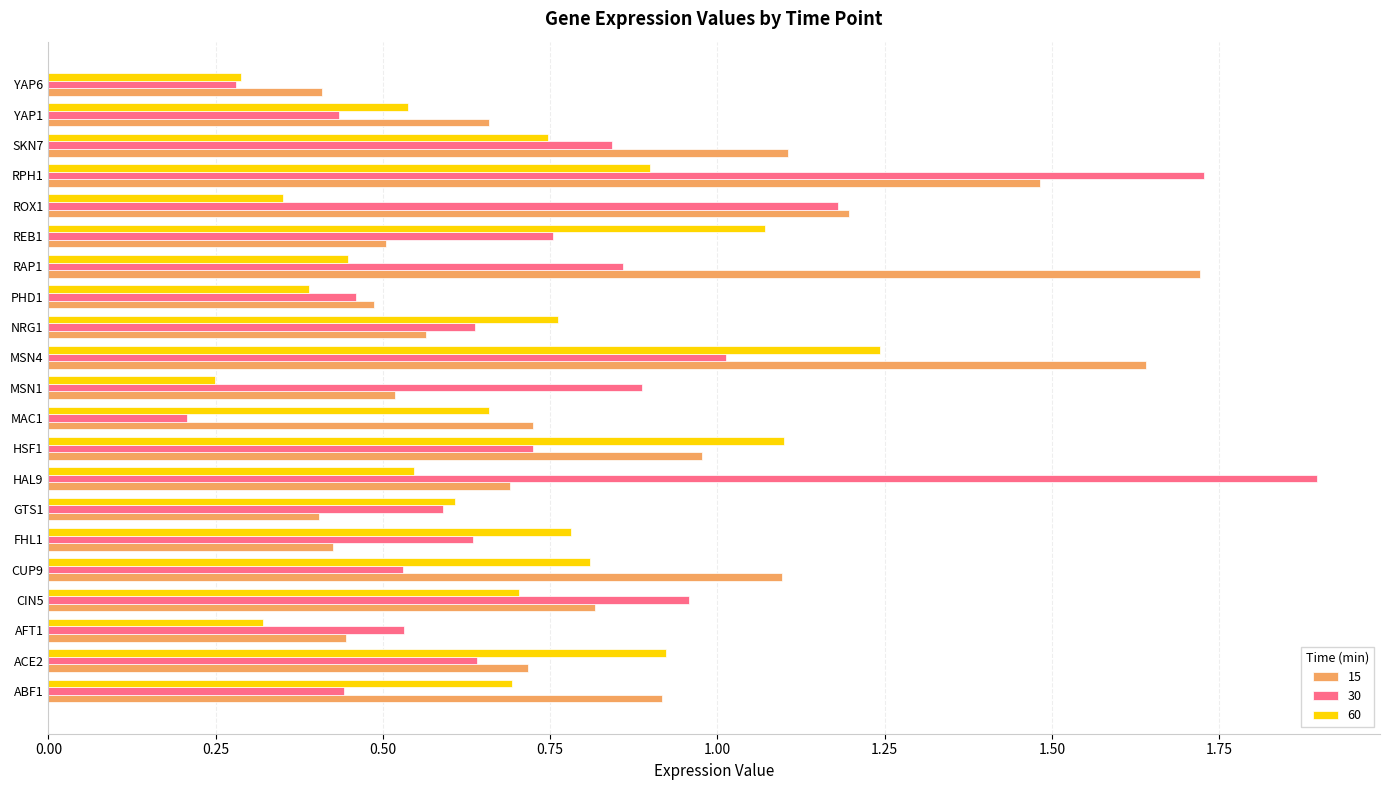

Is the value of 15 at HSF1 greater than the value of 60 at ABF1?

Yes